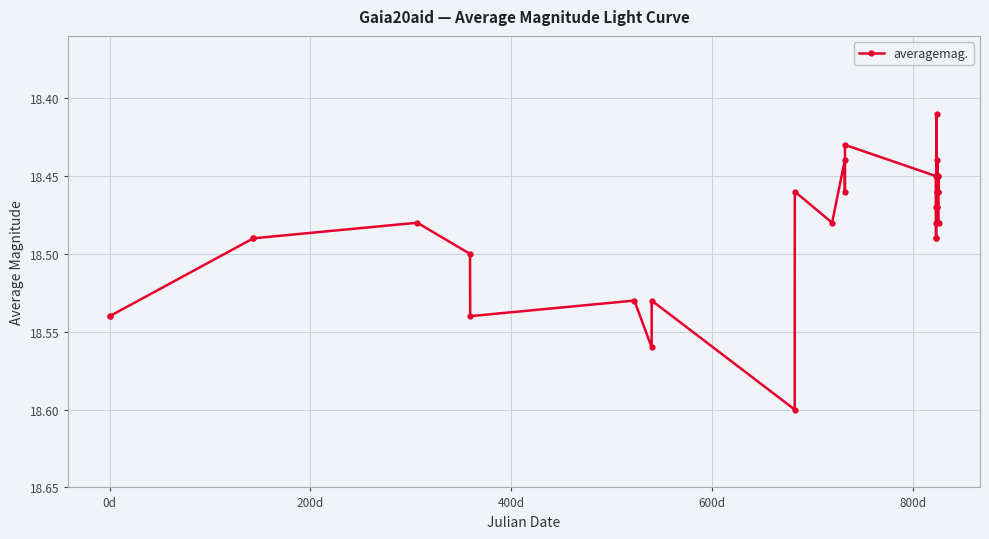

True or false: the data has more than 1 interior local peaks.

True